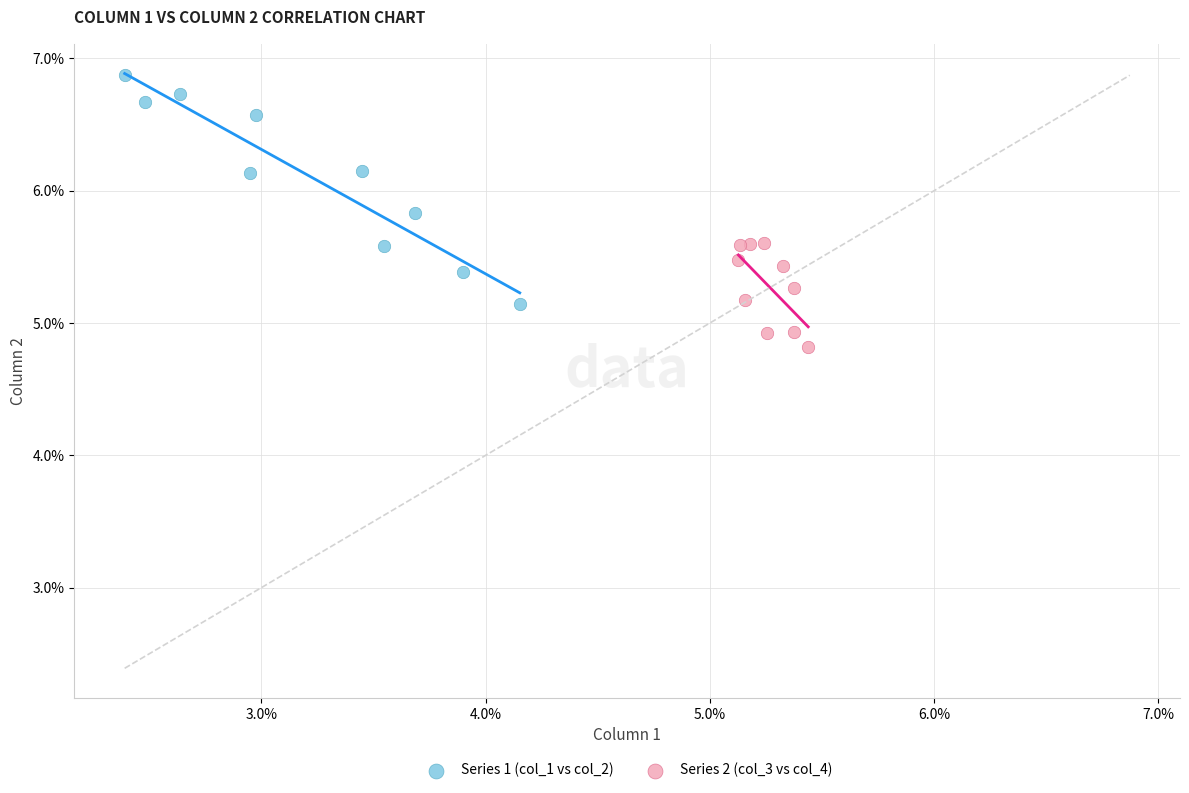

What are all the series names shown in the legend?

Series 1 (col_1 vs col_2), Series 2 (col_3 vs col_4)